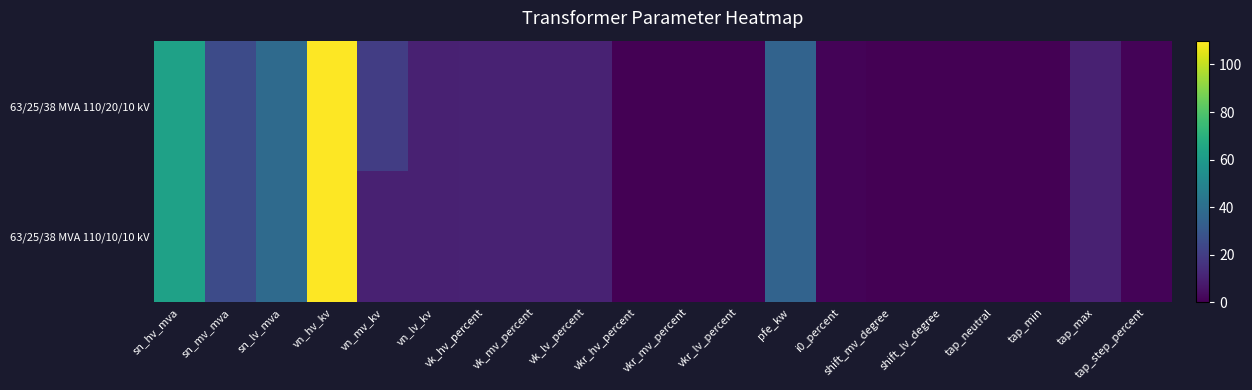

At which category is the sum across all series the highest?

vn_hv_kv